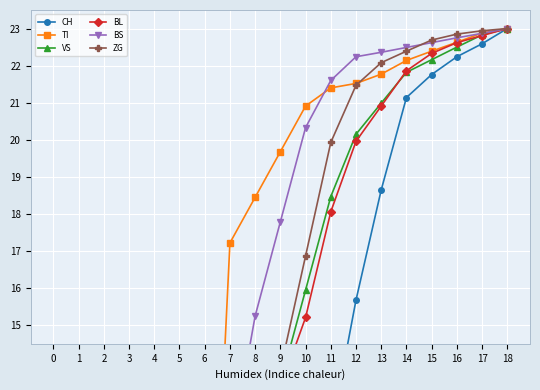

True or false: ZG and VS intersect in this chart.

True